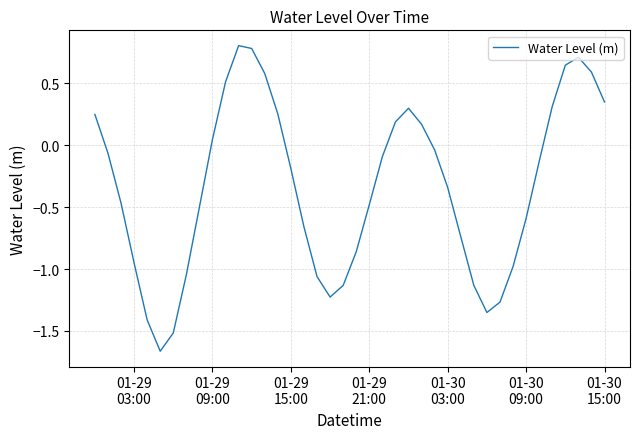

What is the greatest value displayed?

0.8